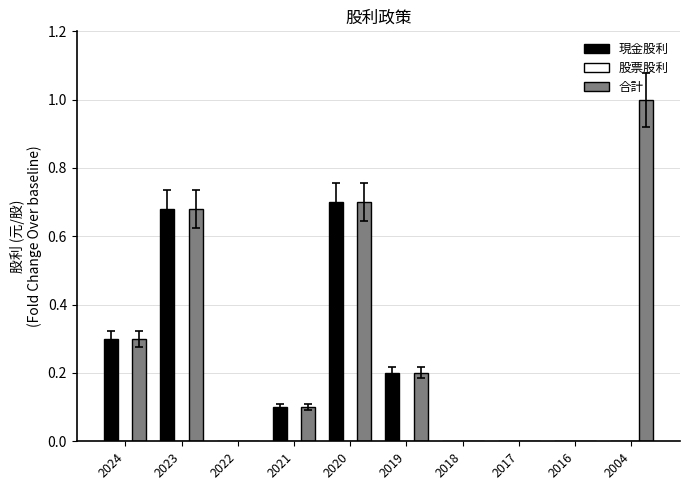

What is the sum of all 合計 values?

3.0